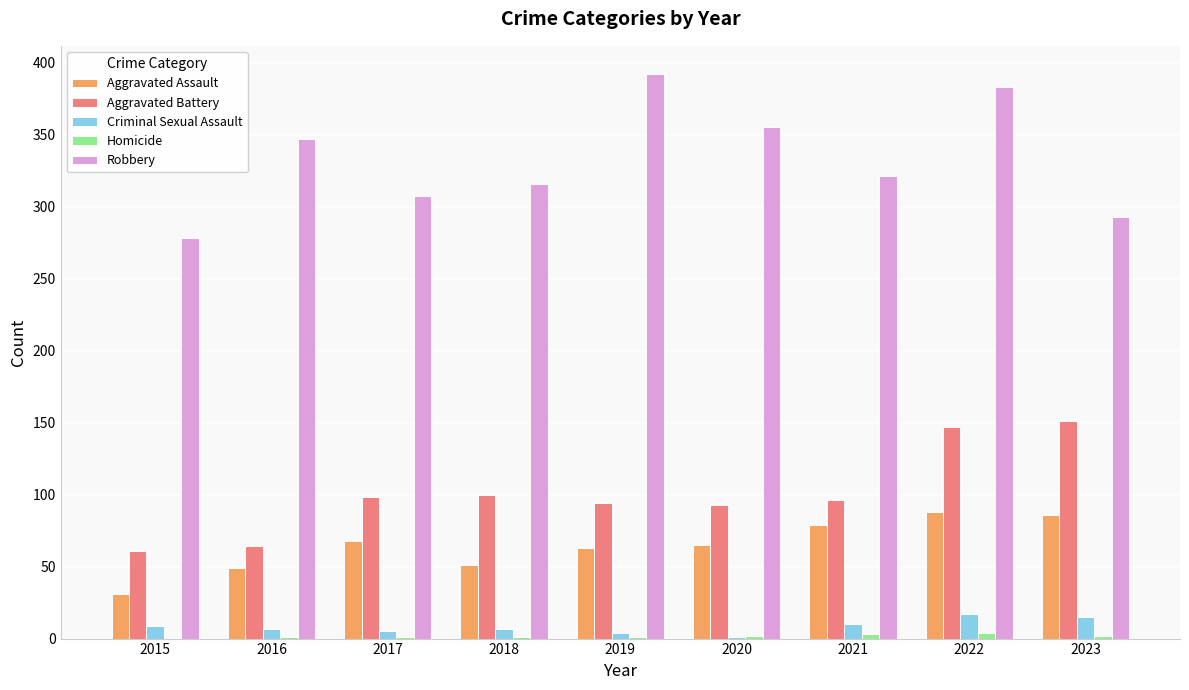

Between 2015 and 2020, which series saw the biggest shift?

Robbery